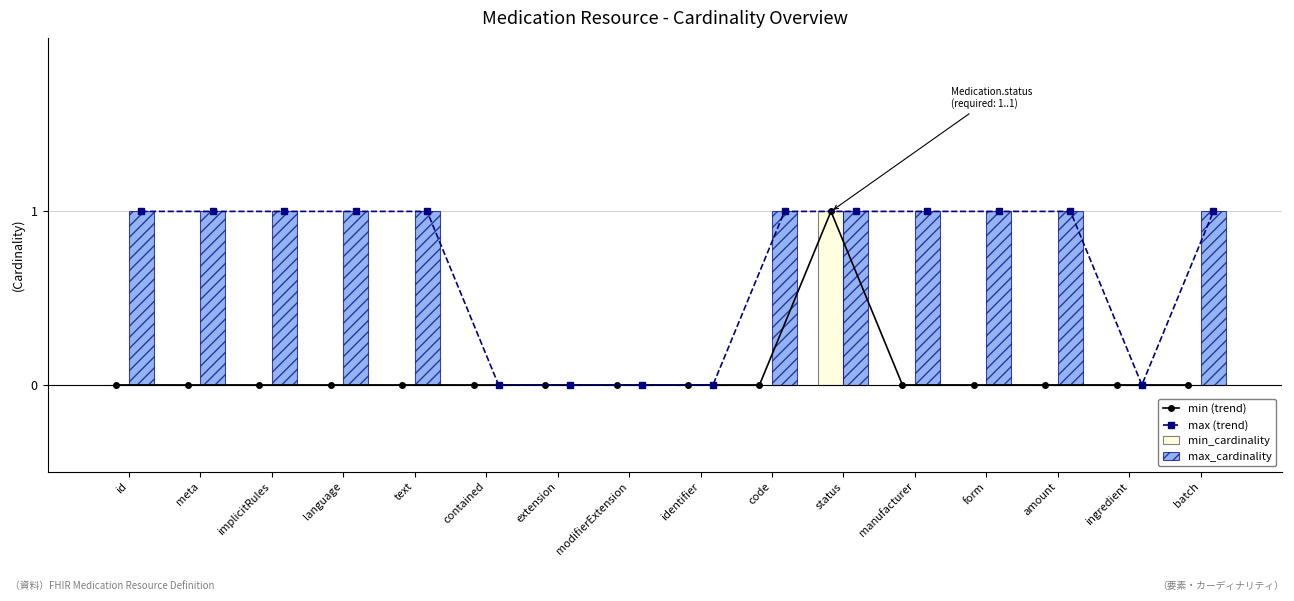

What is the average value of the max (trend) series?

1